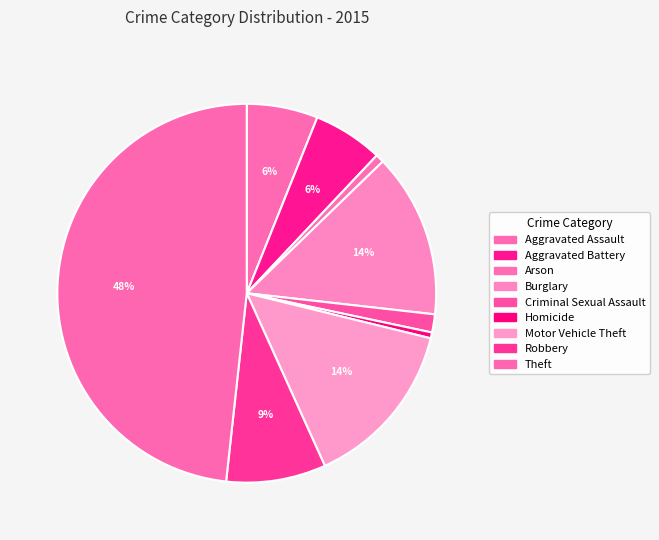

What is the largest slice in the pie chart?

Theft